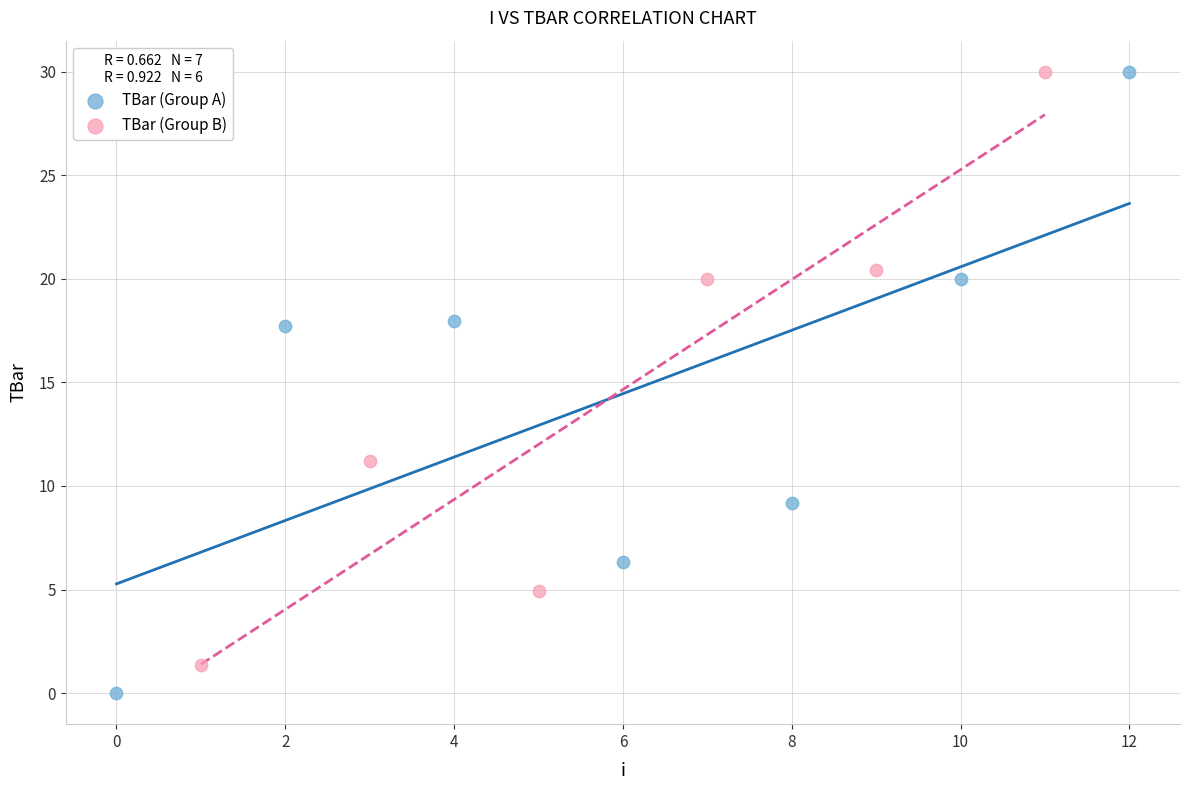

Which series reaches the minimum Y coordinate?

TBar (Group A)